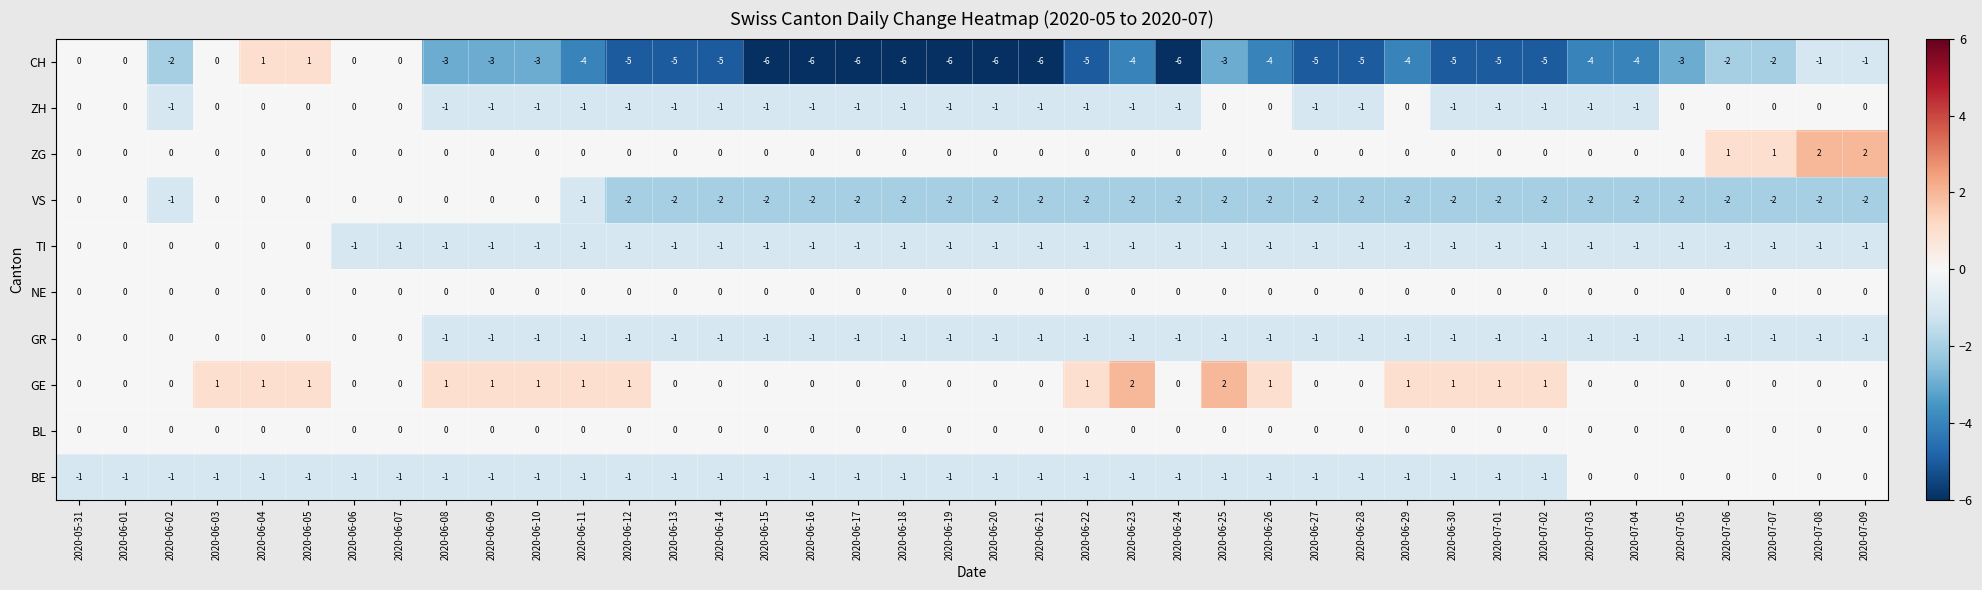

What is the sum of all ZH values?

-25